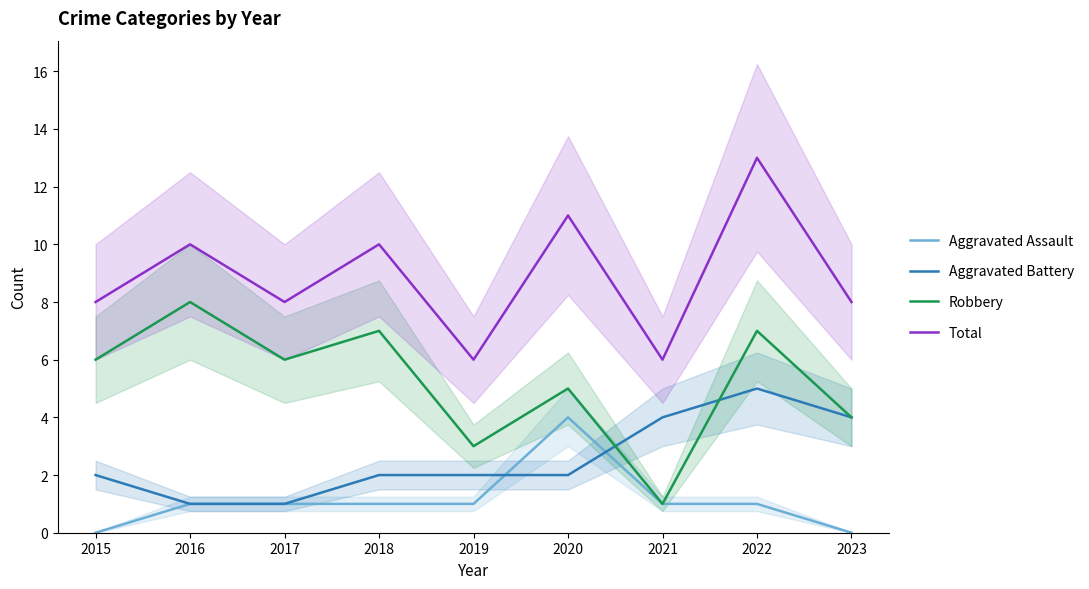

Reading right to left, transcribe all the data shown in this chart.

Aggravated Assault: 0	1	1	4	1	1	1	1	0
Aggravated Battery: 4	5	4	2	2	2	1	1	2
Robbery: 4	7	1	5	3	7	6	8	6
Total: 8	13	6	11	6	10	8	10	8